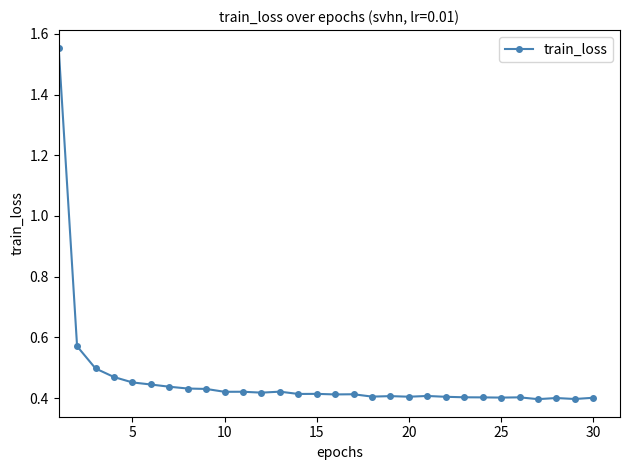

How many values are between 0 and 1?

29